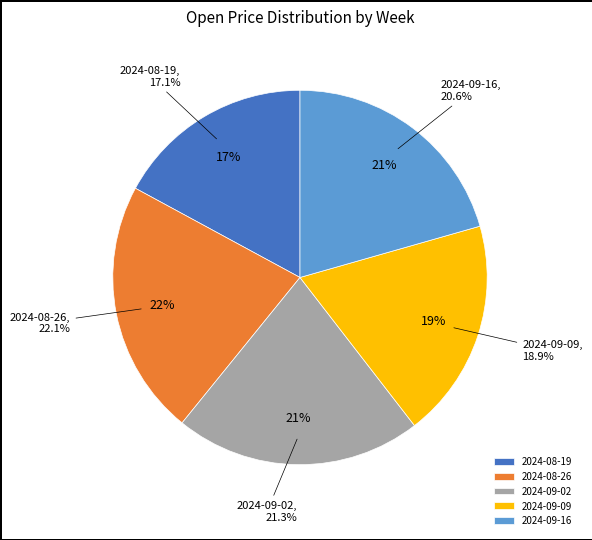

How many slices are in this pie chart?

5